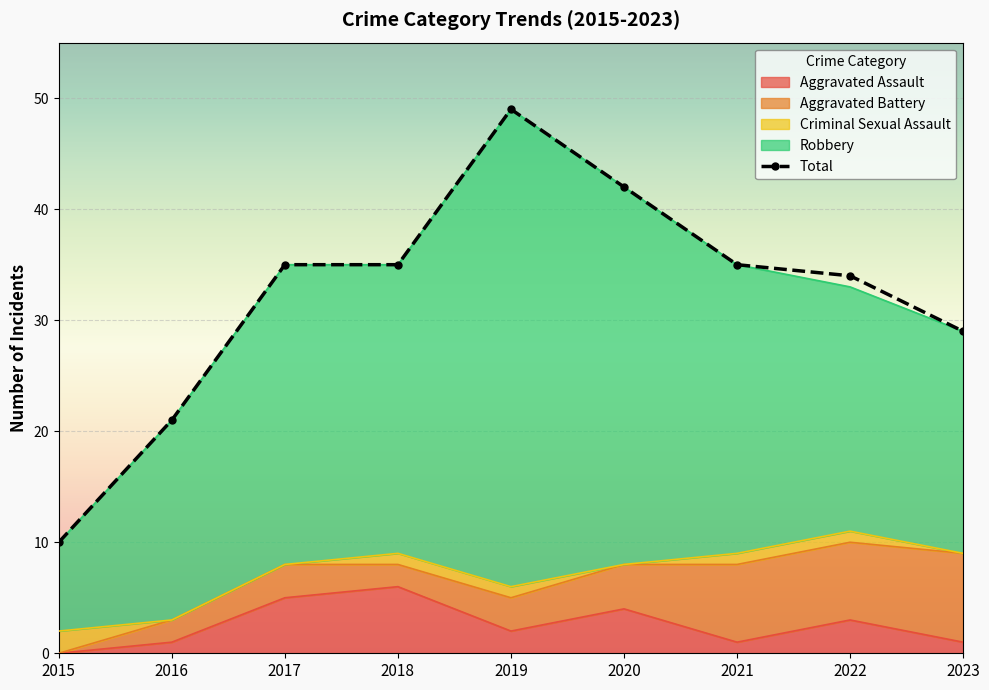

What is the sum of the Total values at 2022 and 2017?

69